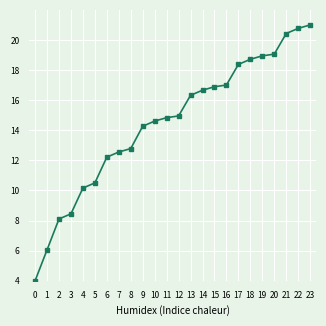

How many data points does each series have?

24